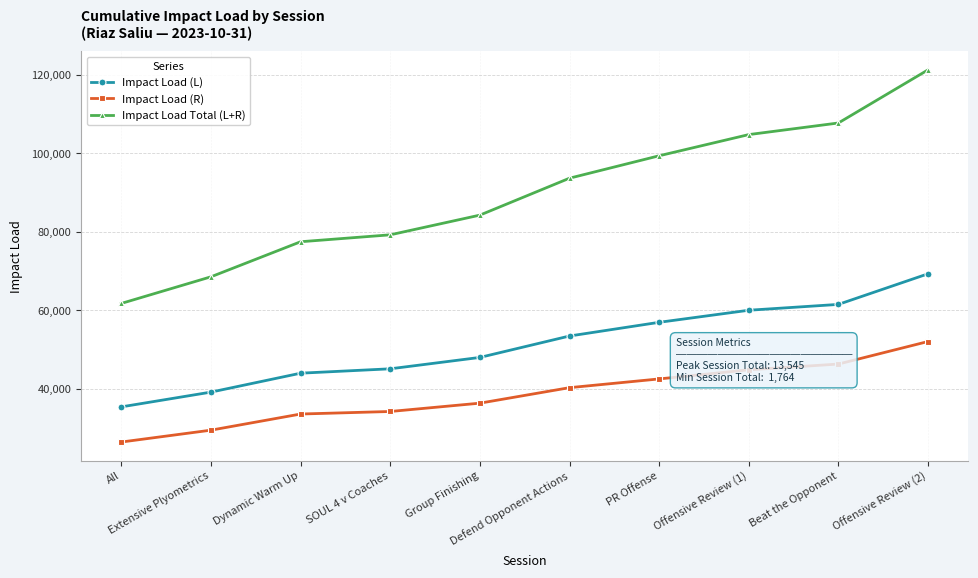

What is the value of the Impact Load (L) point at the 9th from the left?

61475.0